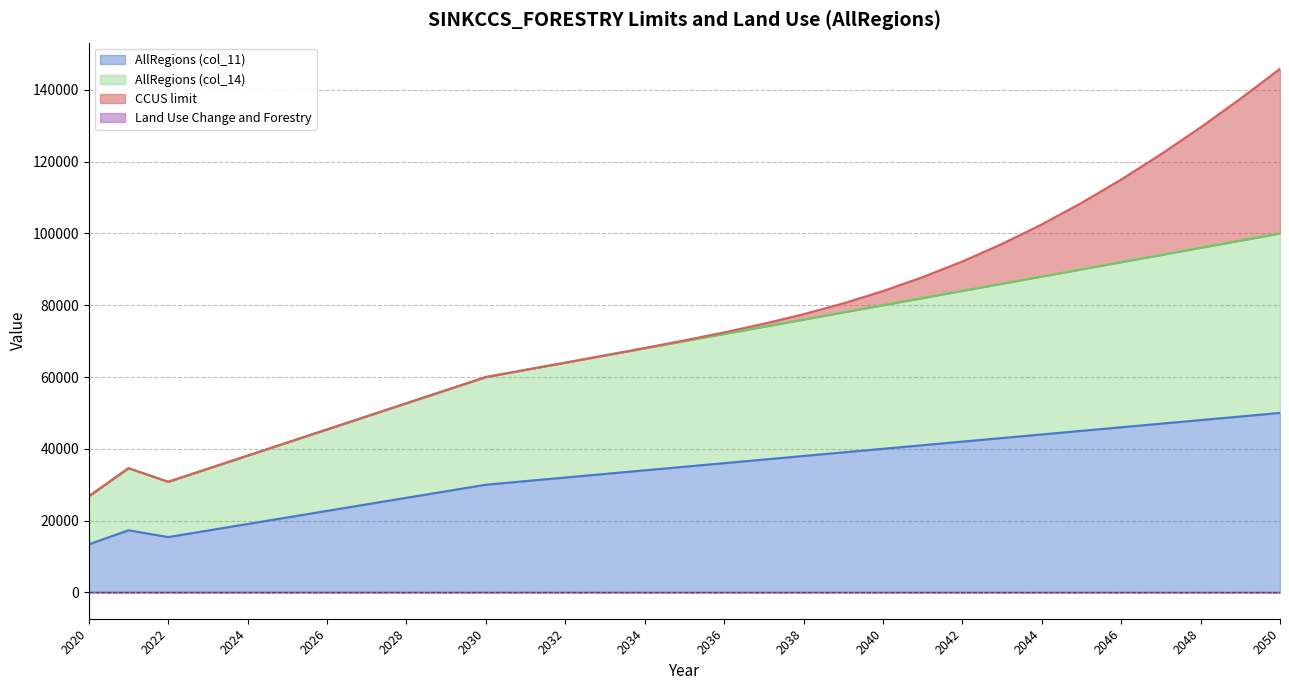

At how many categories does at least one series exceed 7537?

31